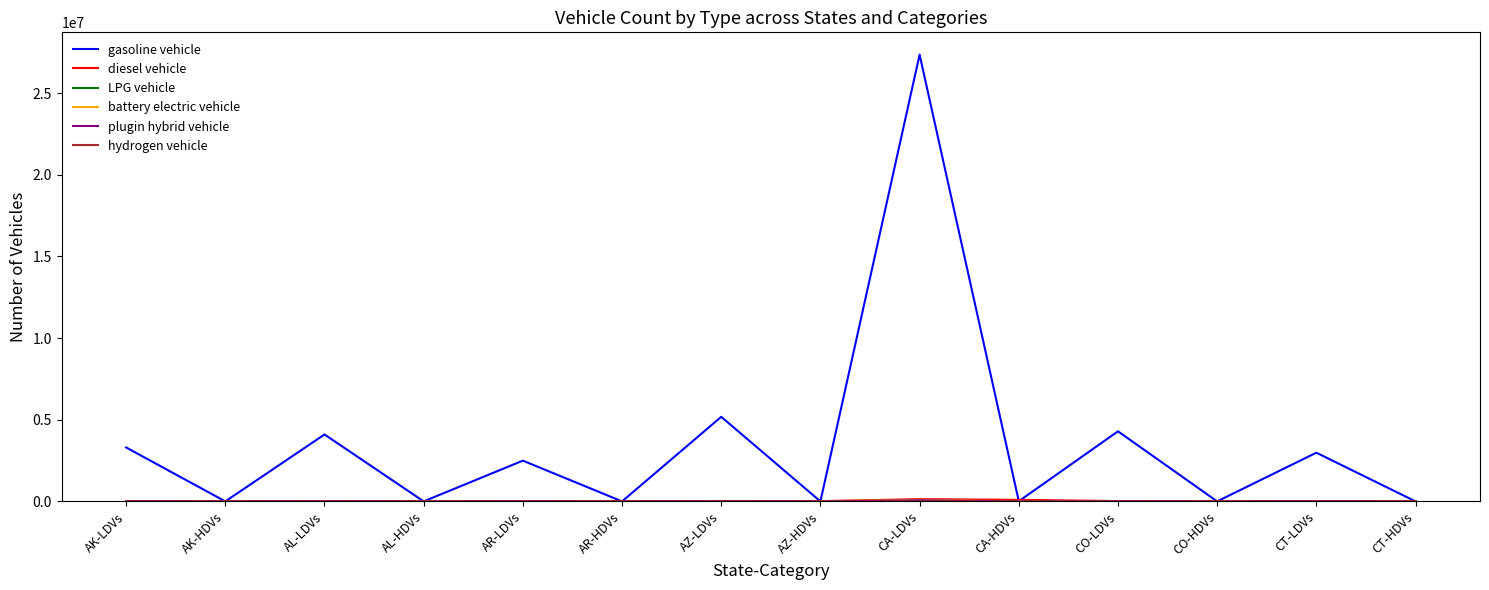

At which category is the sum across all series the highest?

CA-LDVs